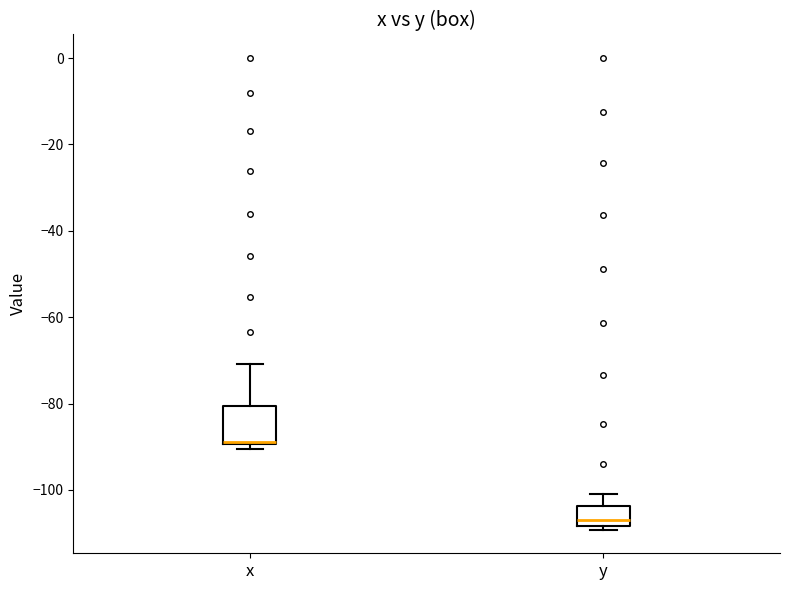

Where is the lower edge of the box for x on the y-axis? The values are not printed on the chart, so give them approximately, as read against the axis.

-90